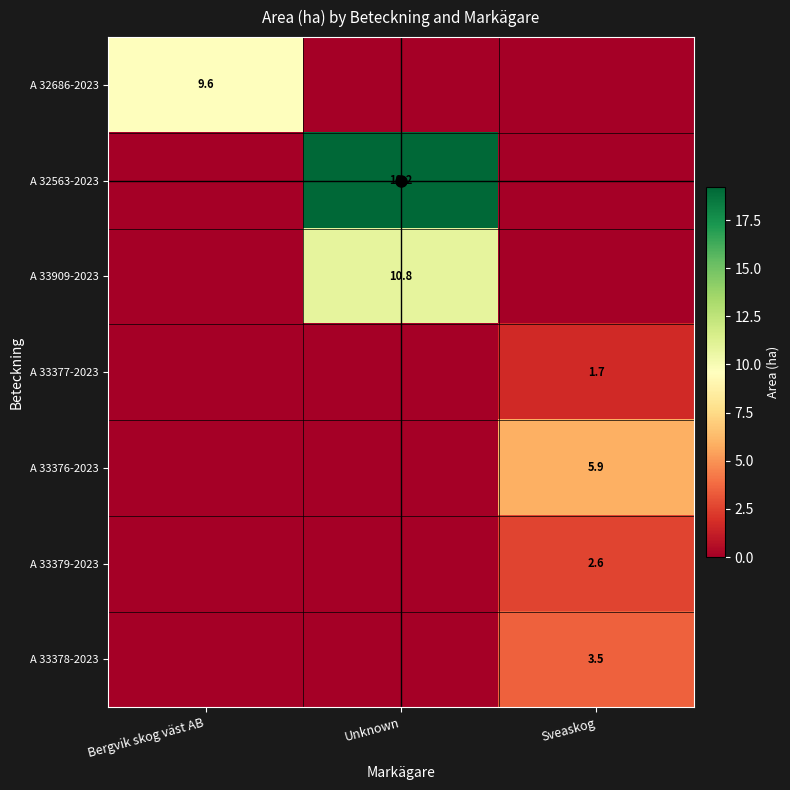

The A 33376-2023 series shows 5.9 at Sveaskog. True or false?

True